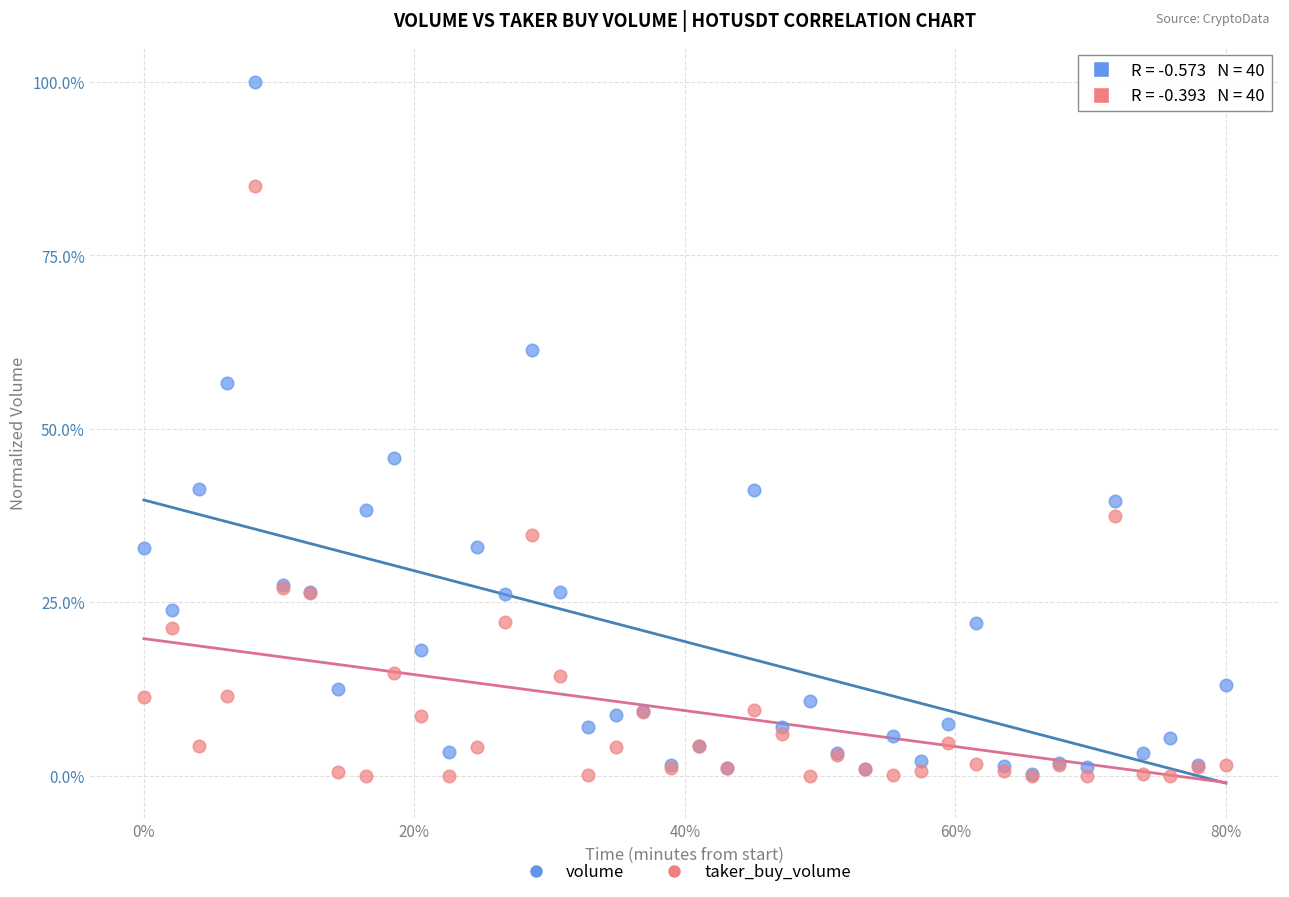

Which series contains the highest Y value?

volume